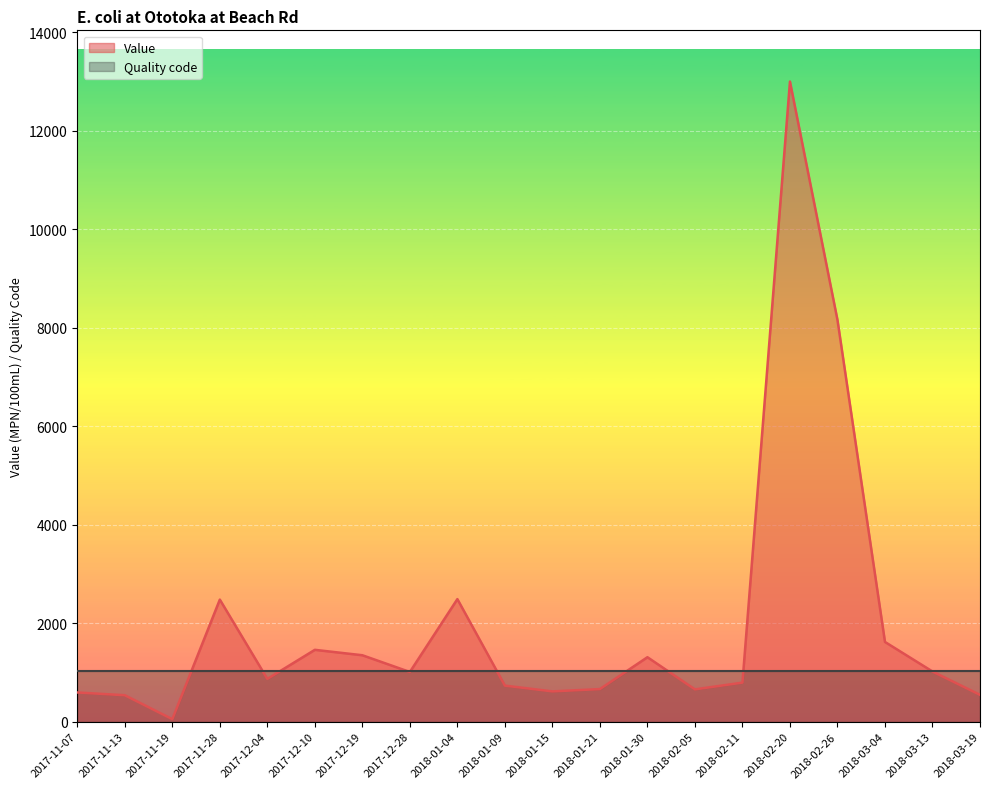

List the labels in order of value, smallest first.

2017-11-19, 2017-11-13, 2018-03-19, 2017-11-07, 2018-01-15, 2018-02-05, 2018-01-21, 2018-01-09, 2018-02-11, 2017-12-04, 2017-12-28, 2018-03-13, 2018-01-30, 2017-12-19, 2017-12-10, 2018-03-04, 2017-11-28, 2018-01-04, 2018-02-26, 2018-02-20